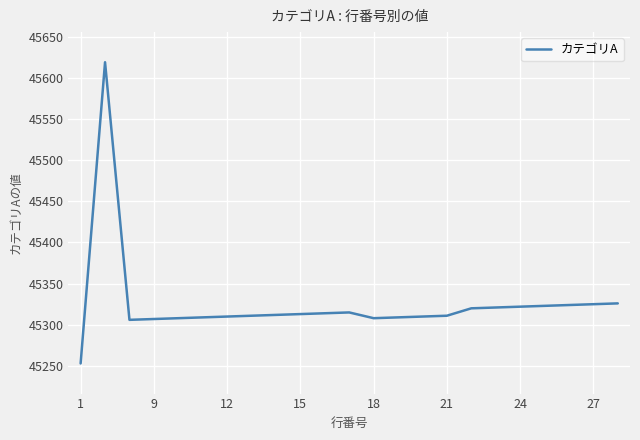

What is the greatest value displayed?

45619